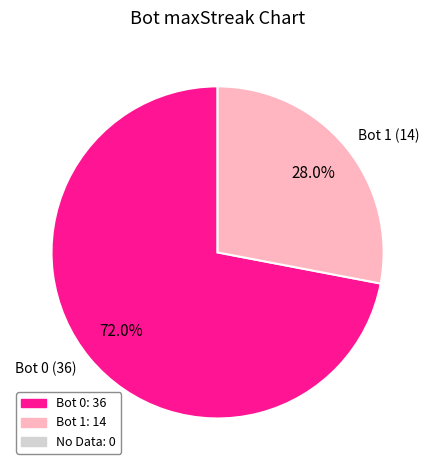

Does any single category account for the majority?

Yes